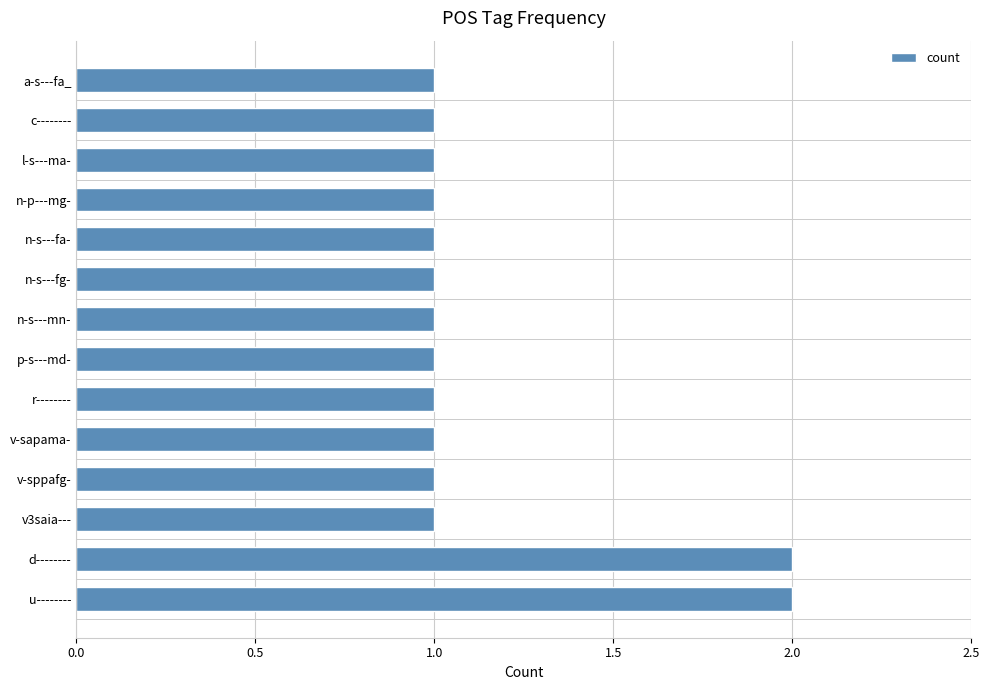

What is the difference between the maximum and minimum values?

1